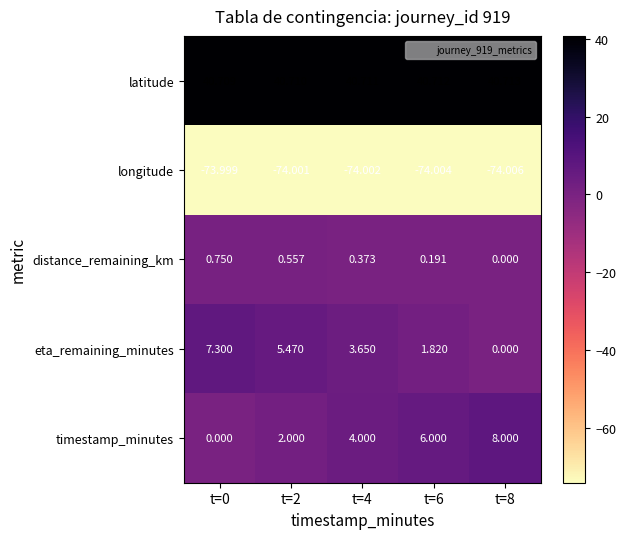

Which series has the largest total across all categories?

latitude